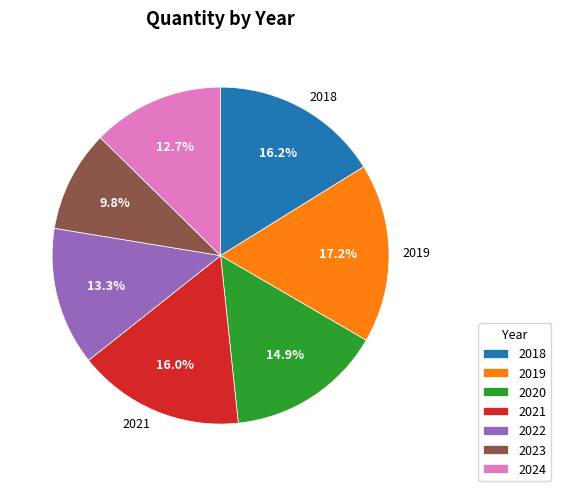

Is there any slice that represents more than half of the pie?

No